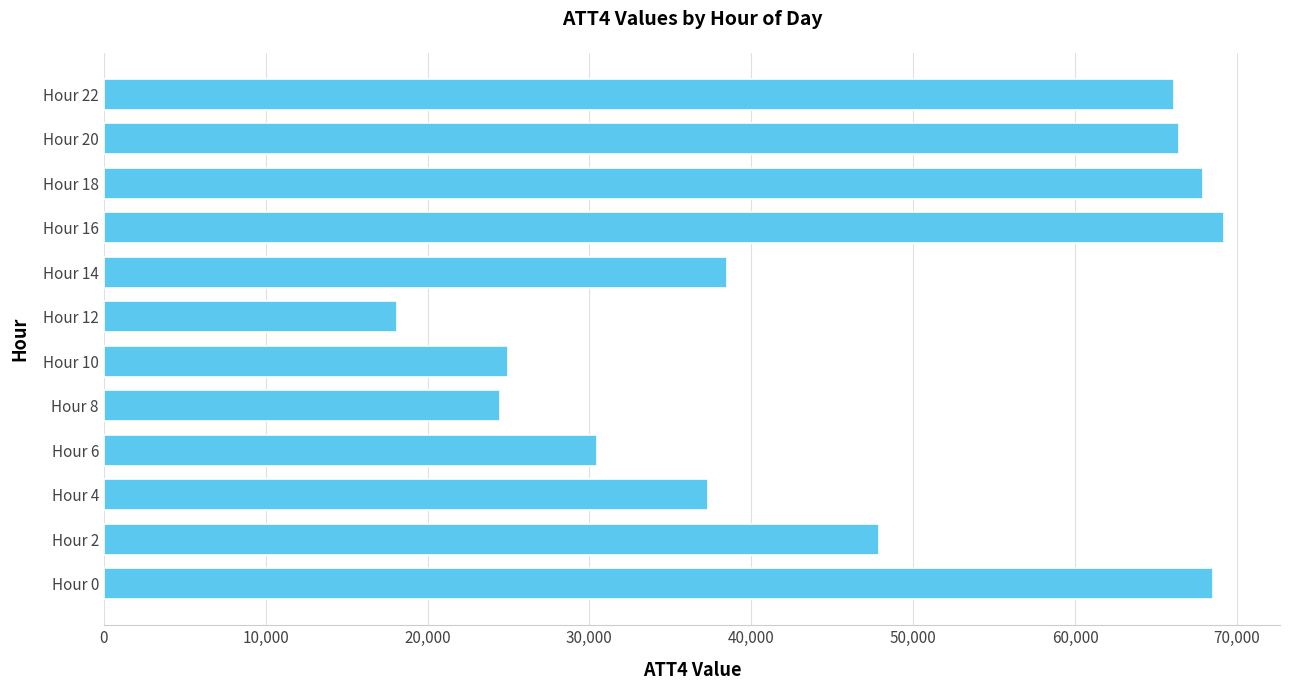

What is the sum of all values?

559900